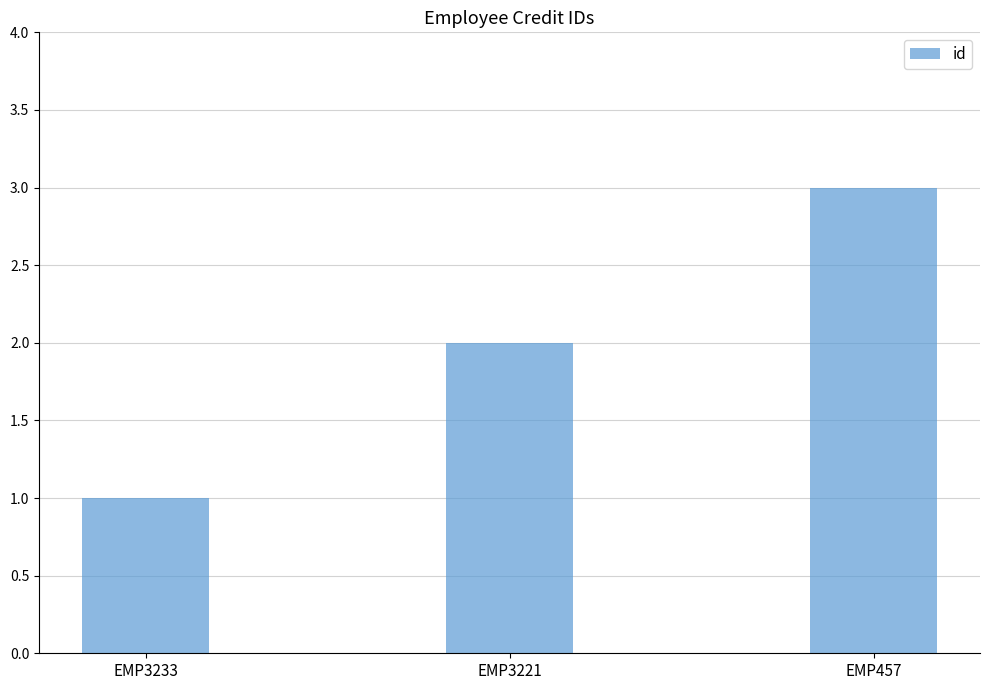

Which has a higher value, EMP3221 or EMP3233?

EMP3221